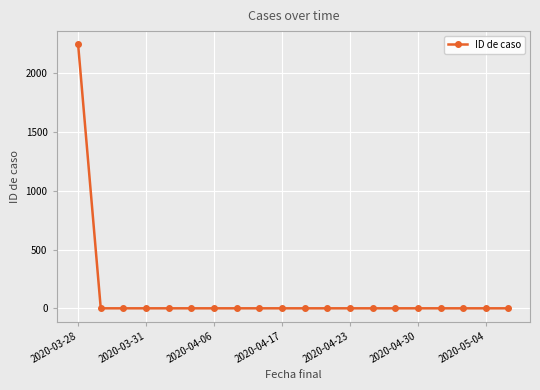

What is the greatest value displayed?

2247